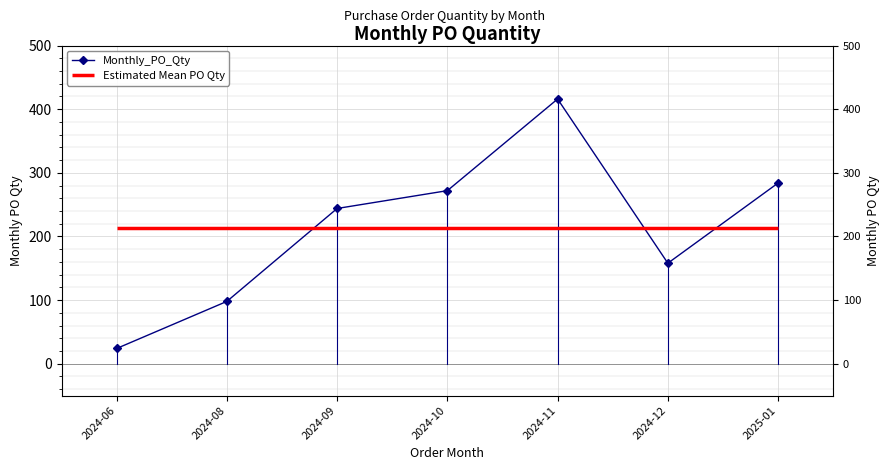

The chart shows a value of 284 at 2025-01. True or false?

True